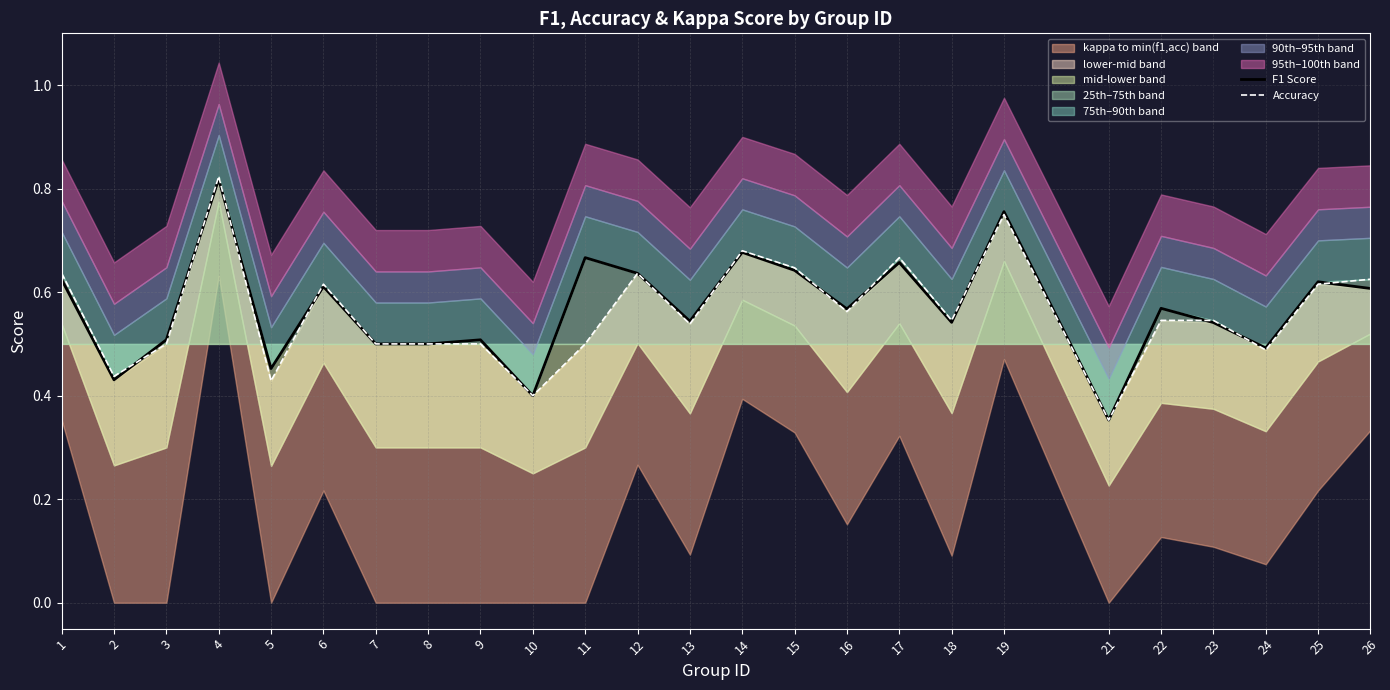

How many interior local valleys does the F1 Score series have?

8